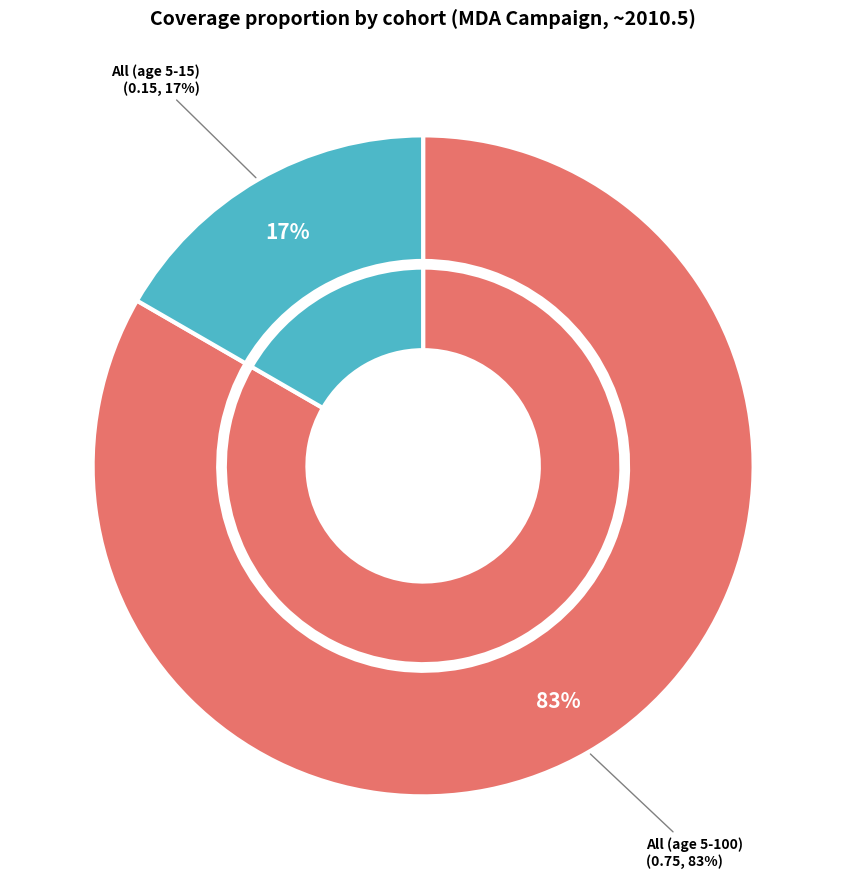

Is it true that All (age 5-15) is 30% of the pie?

False